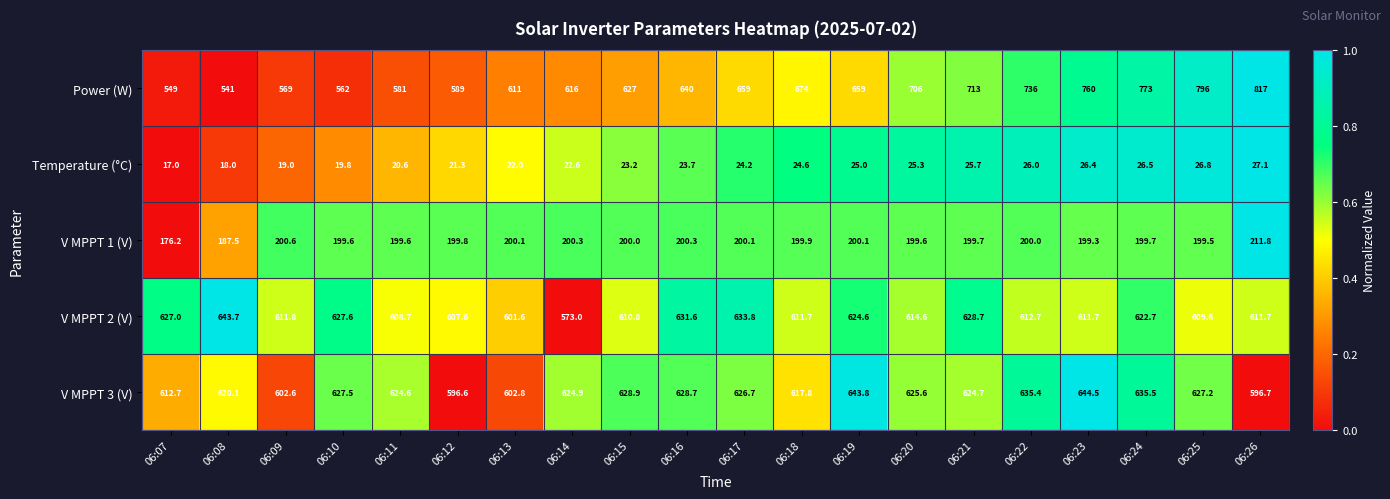

At which category is the sum across all series the highest?

06:26